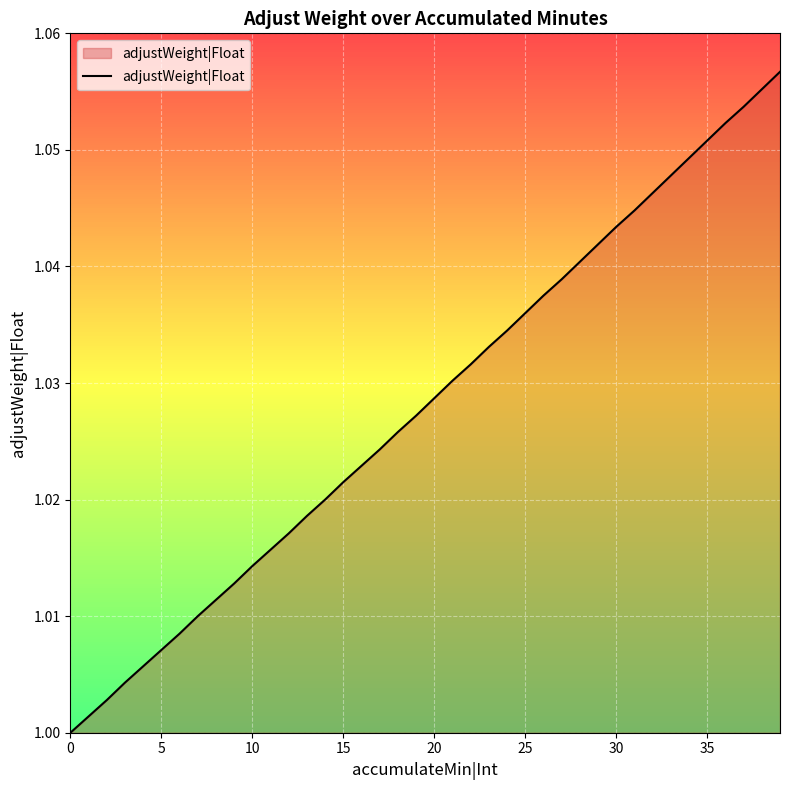

Does the chart display data point markers on the line(s)?

No